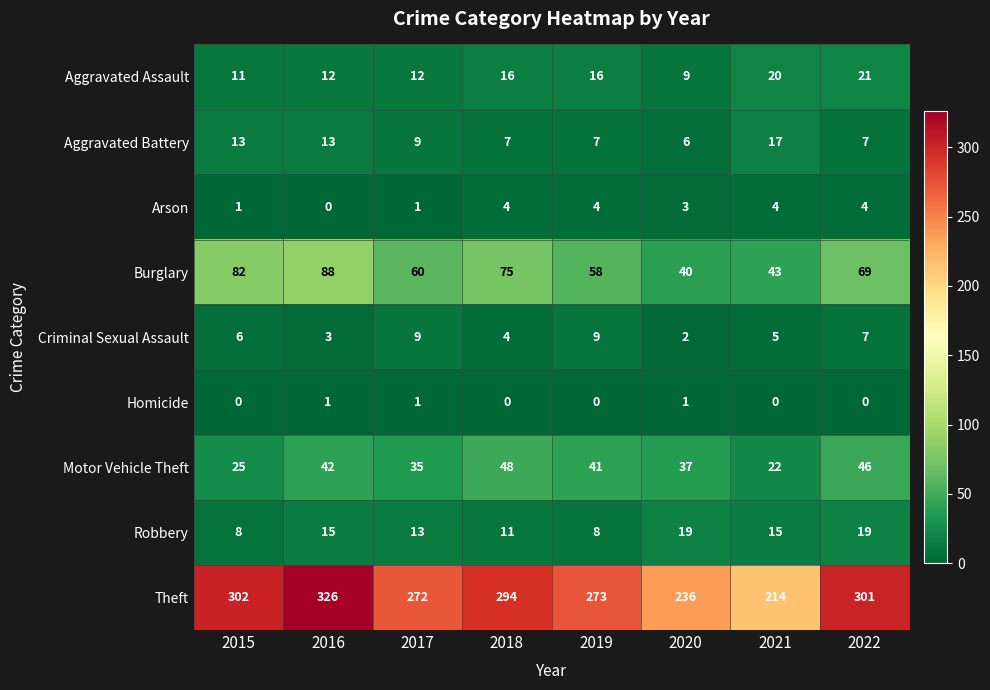

The value of Burglary at 2016 is 88. True or false?

True